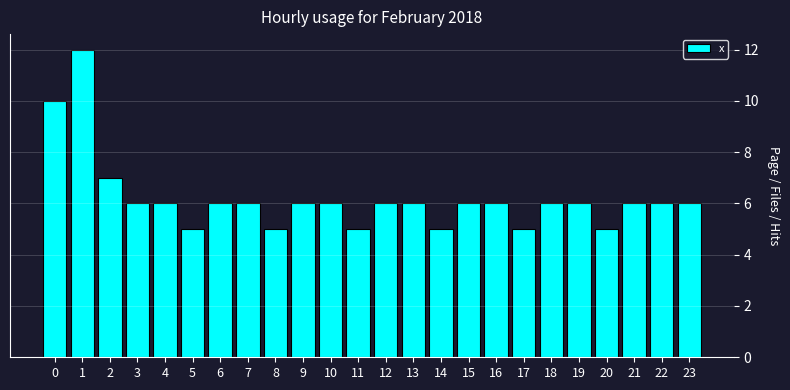

Reading right to left, transcribe all the data shown in this chart.

23=6	22=6	21=6	20=5	19=6	18=6	17=5	16=6	15=6	14=5	13=6	12=6	11=5	10=6	9=6	8=5	7=6	6=6	5=5	4=6	3=6	2=7	1=12	0=10